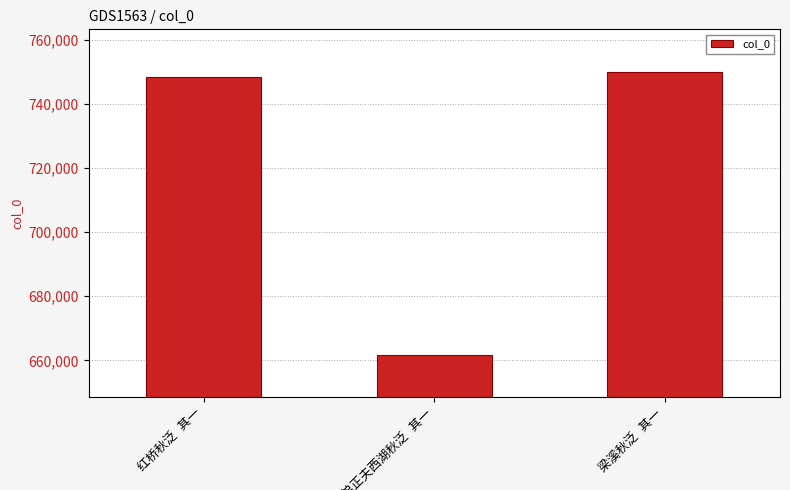

Does the chart contain stacked bars?

No